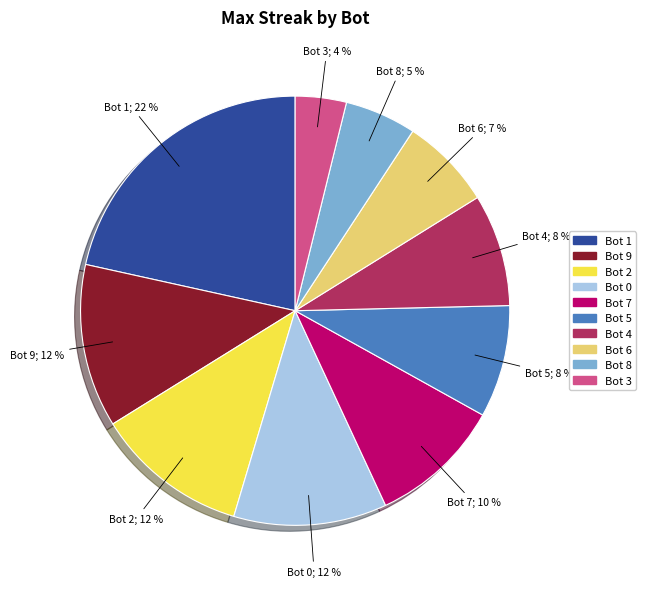

To the nearest percent, what portion does Bot 2 represent?

12%